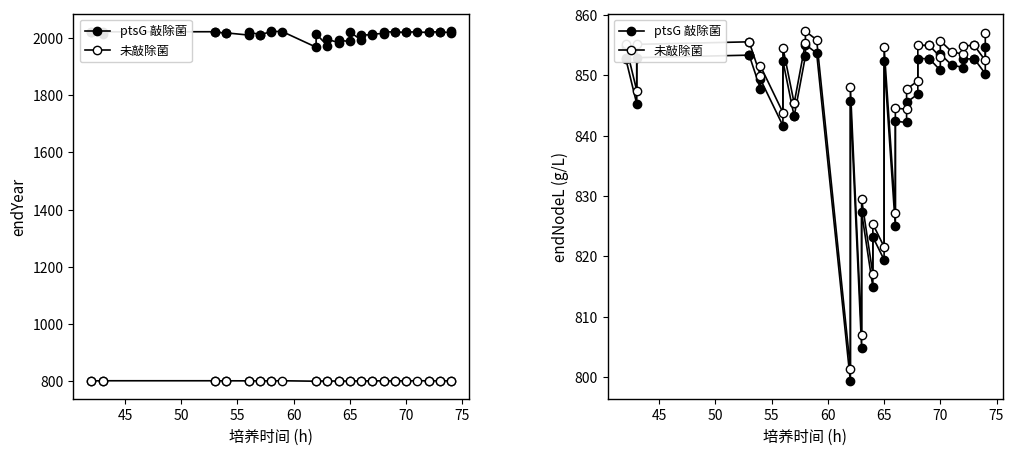

True or false: 未敲除菌 and ptsG 敲除菌 intersect in this chart.

False